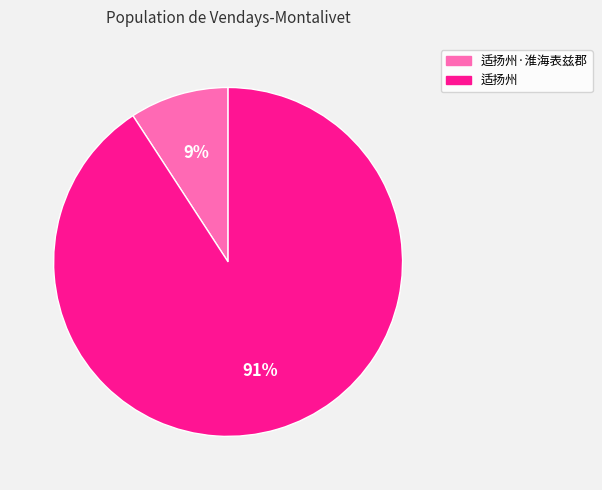

Is there any slice that represents more than half of the pie?

Yes